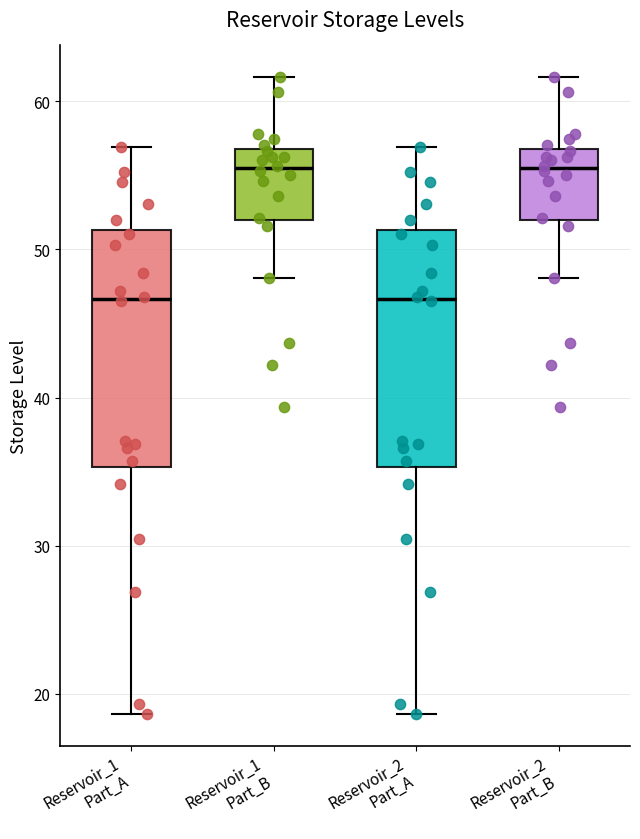

Where is the lower edge of the box for Reservoir_1 Part_B on the y-axis? The values are not printed on the chart, so give them approximately, as read against the axis.

52